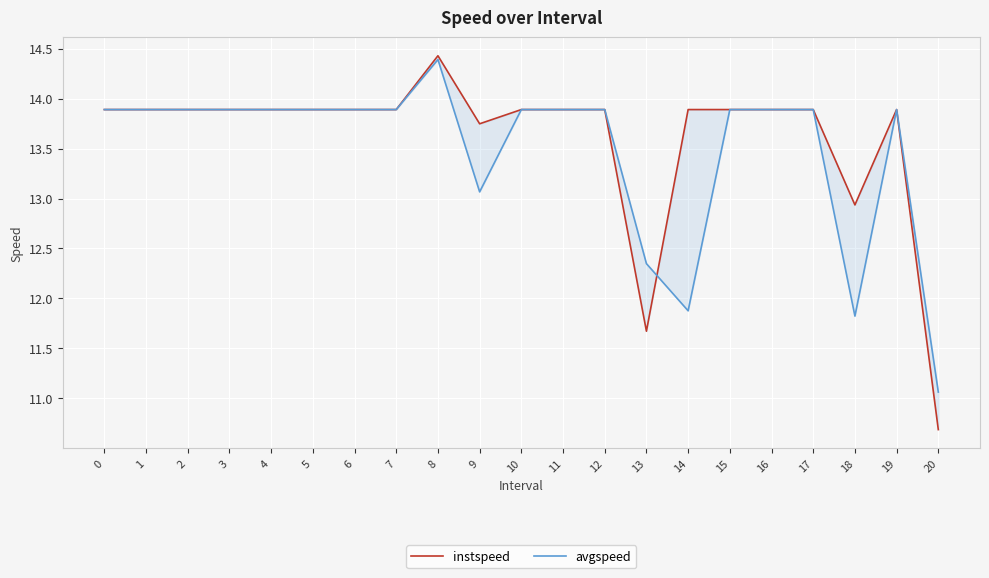

True or false: avgspeed has a value of 4.8 at 10.

False